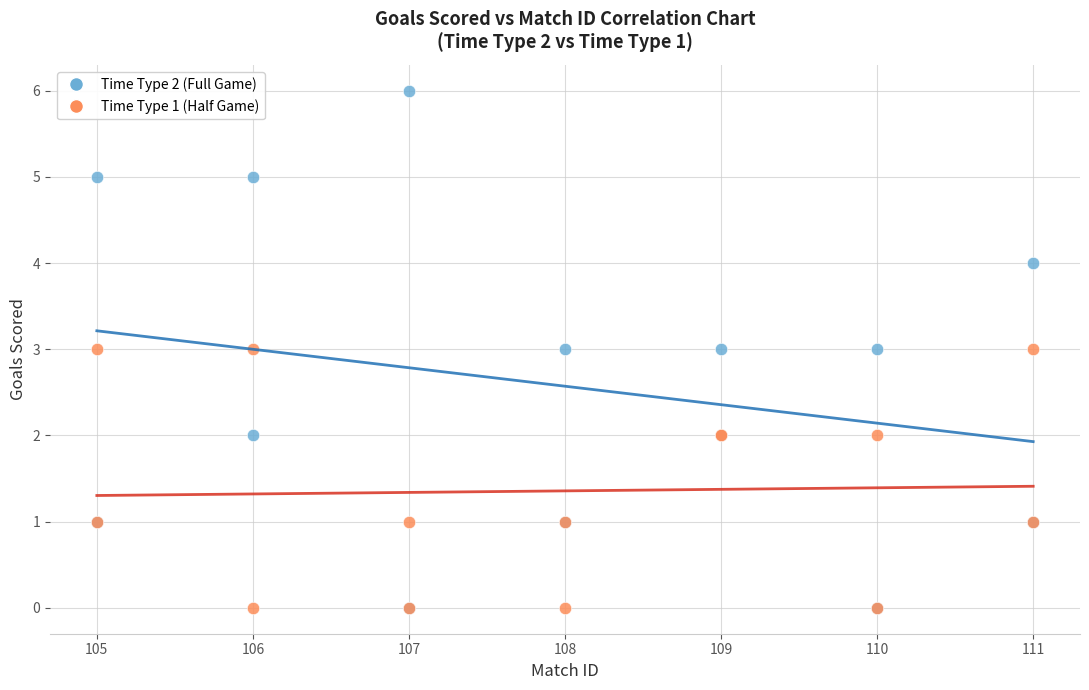

Which series has the largest Y range (max minus min)?

Time Type 2 (Full Game)